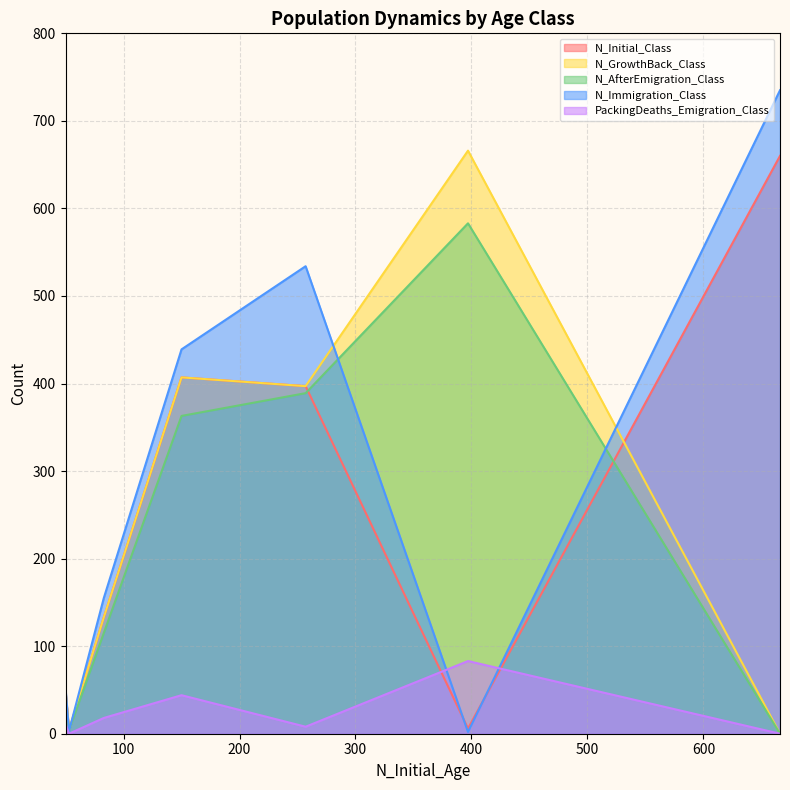

The value of PackingDeaths_Emigration_Class at 83 is 6. True or false?

False